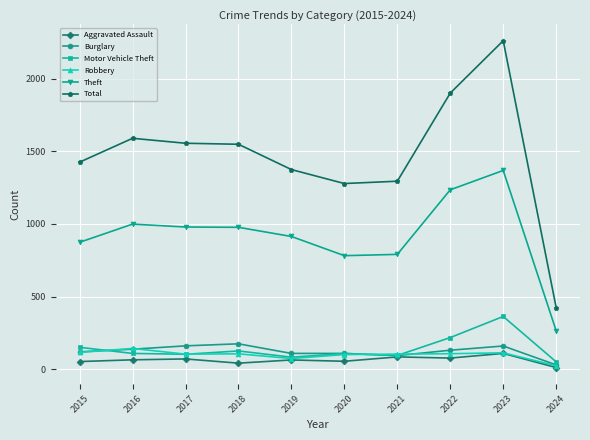

True or false: Theft has more than 1 interior local peaks.

True